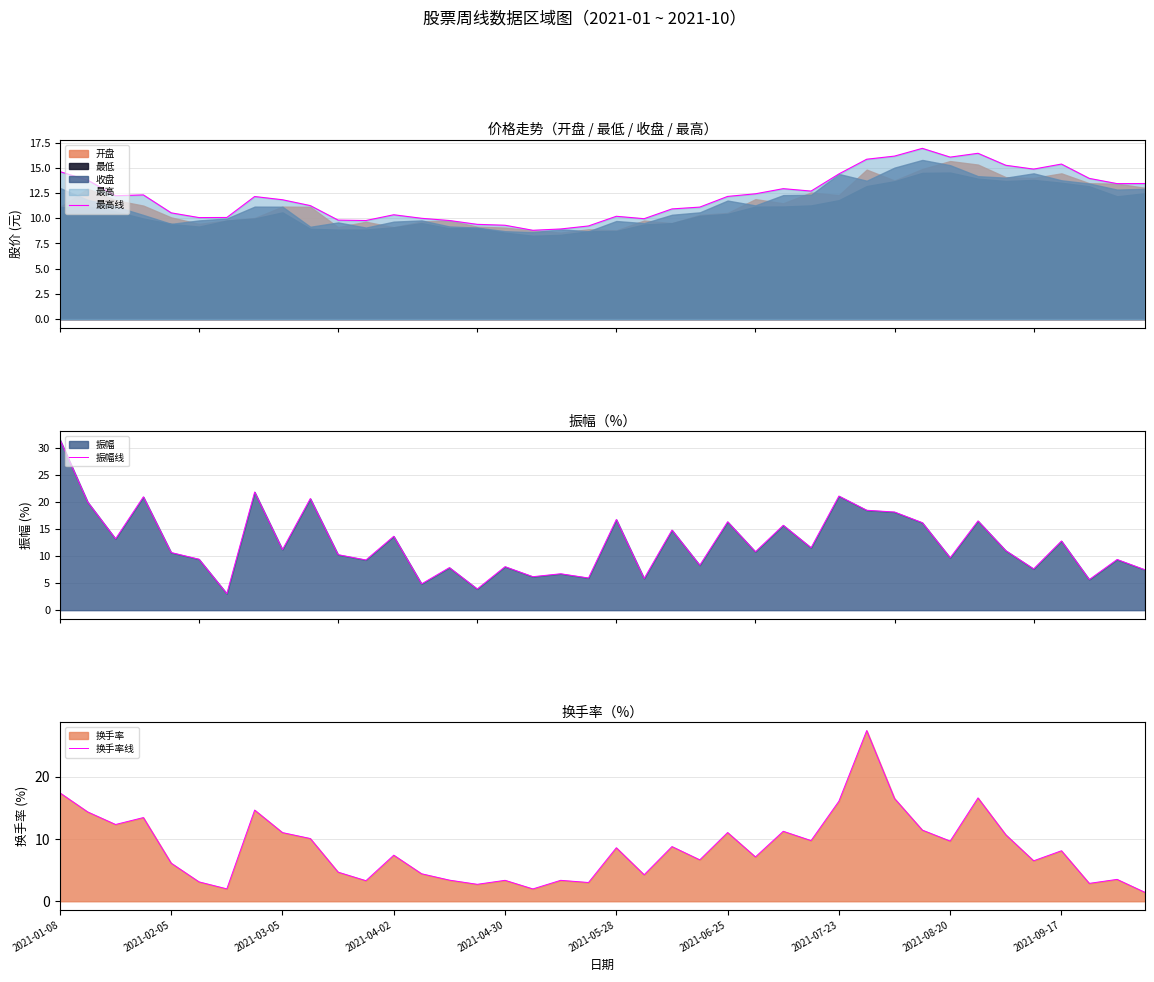

What is the highest value of the 最高线 series?

16.9